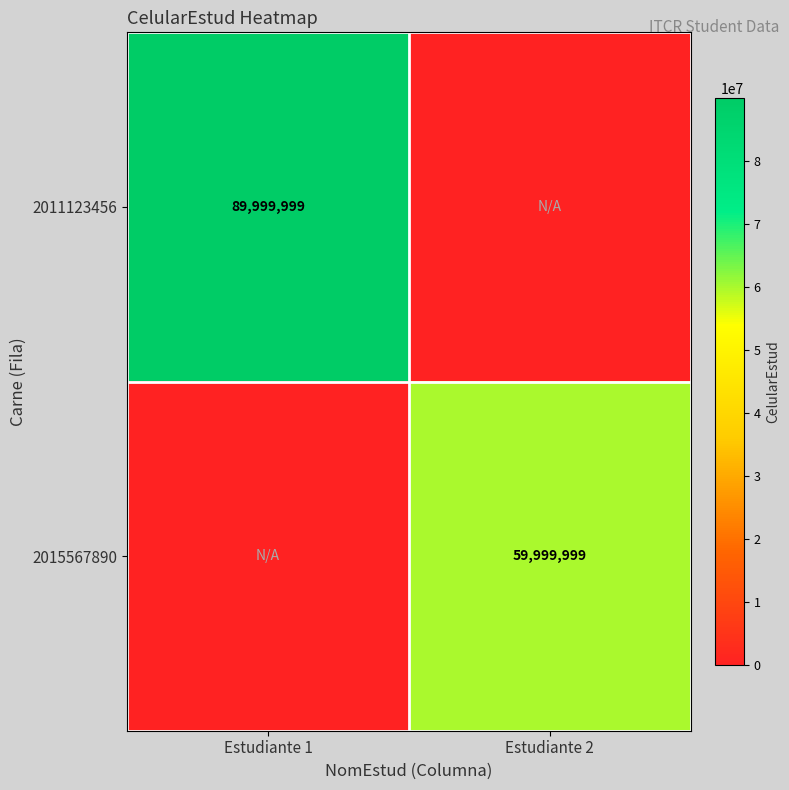

Is it true that 2015567890 equals 59999999 at Estudiante 2?

True